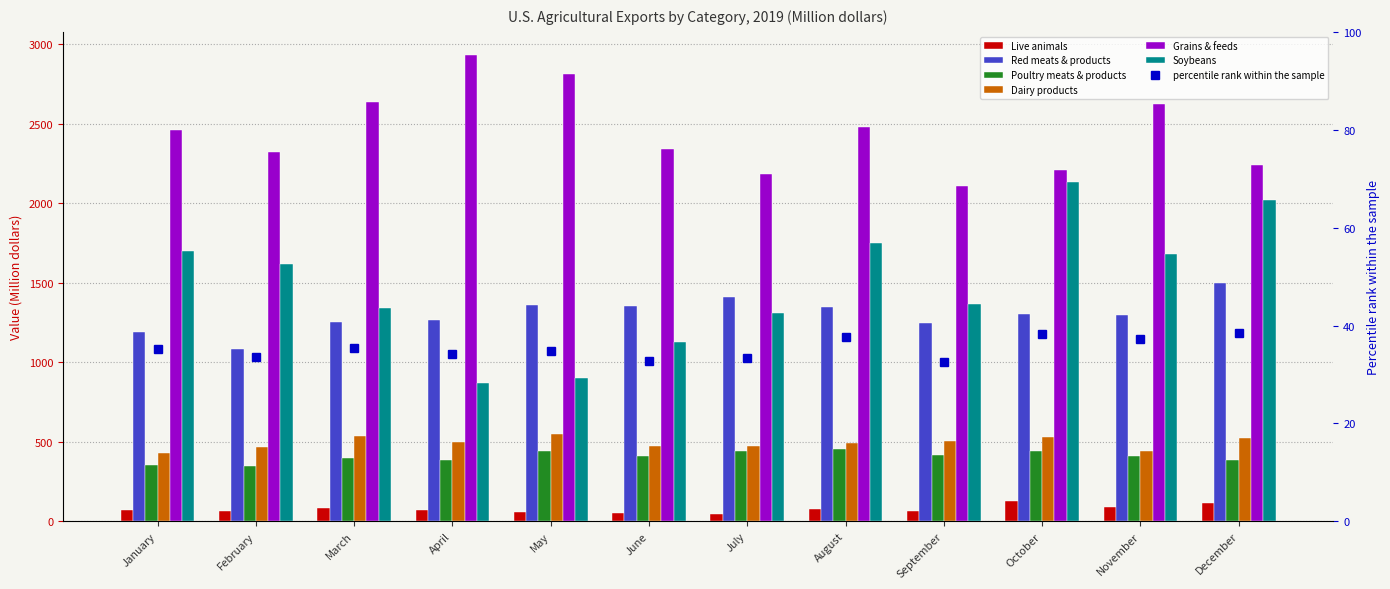

The value of Live animals at April is 69.3. True or false?

True